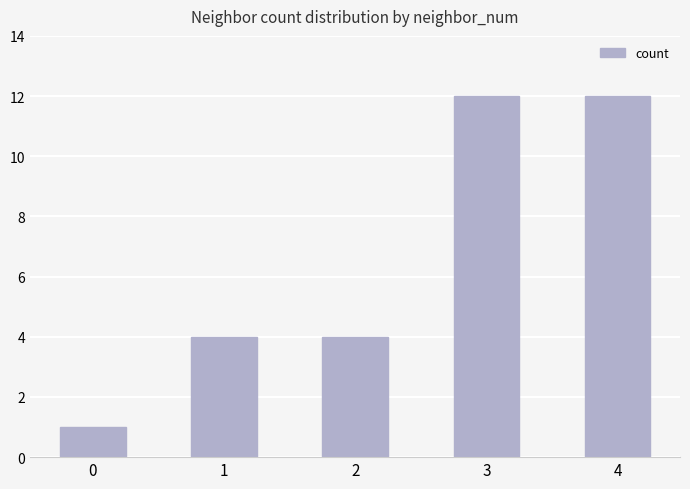

What is the change in value from 0 to 4?

+11